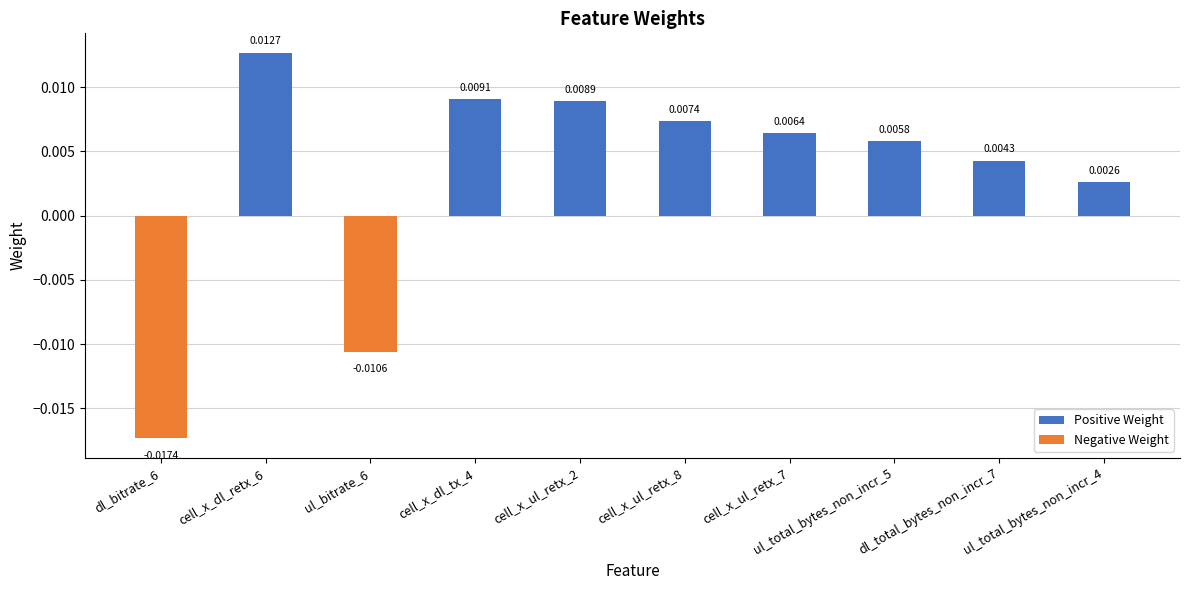

What is the label of the 1st bar from the left?

dl_bitrate_6